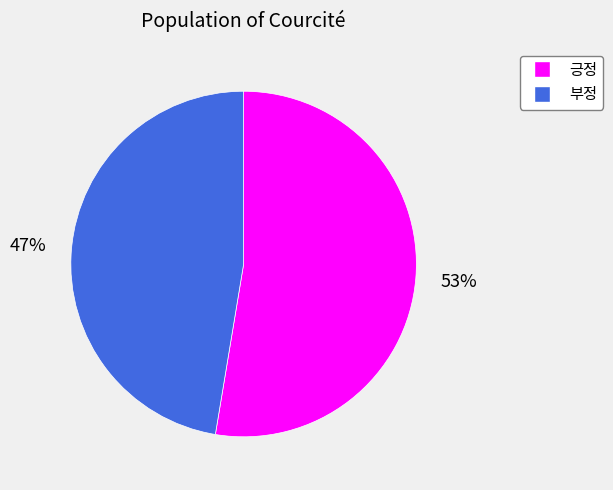

Which category has the smallest portion of the pie?

부정